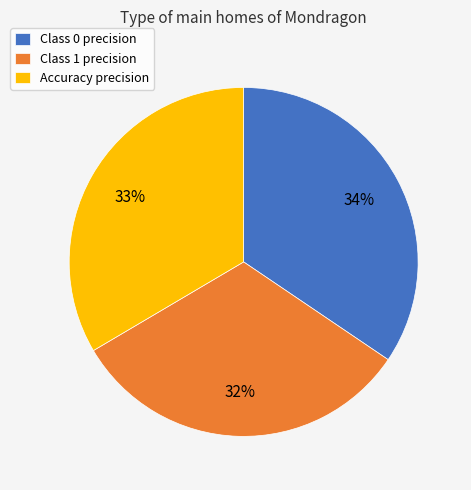

How many slices are in this pie chart?

3